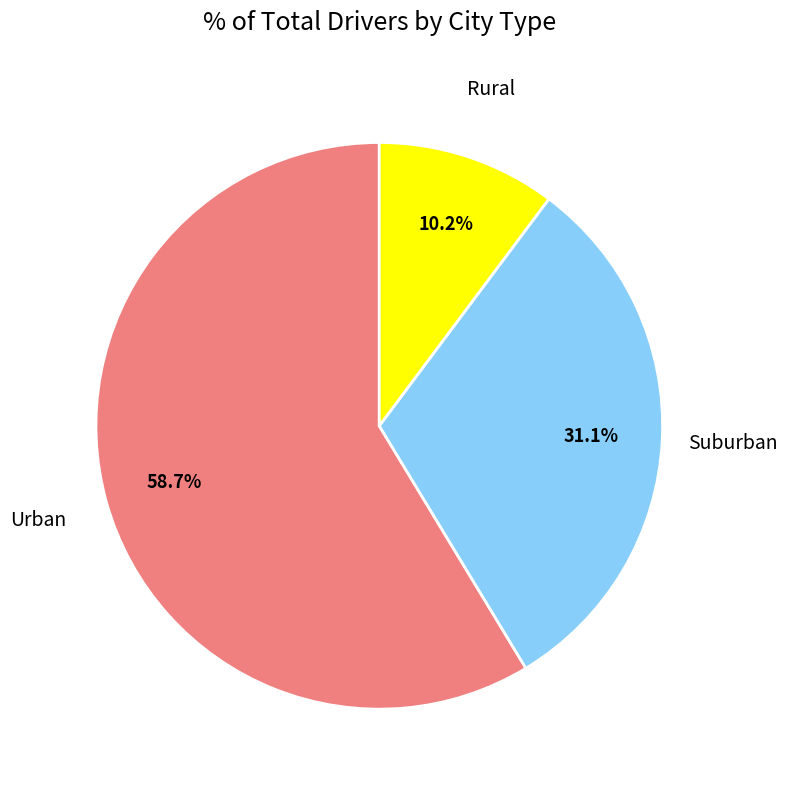

Which category has the smallest portion of the pie?

Rural